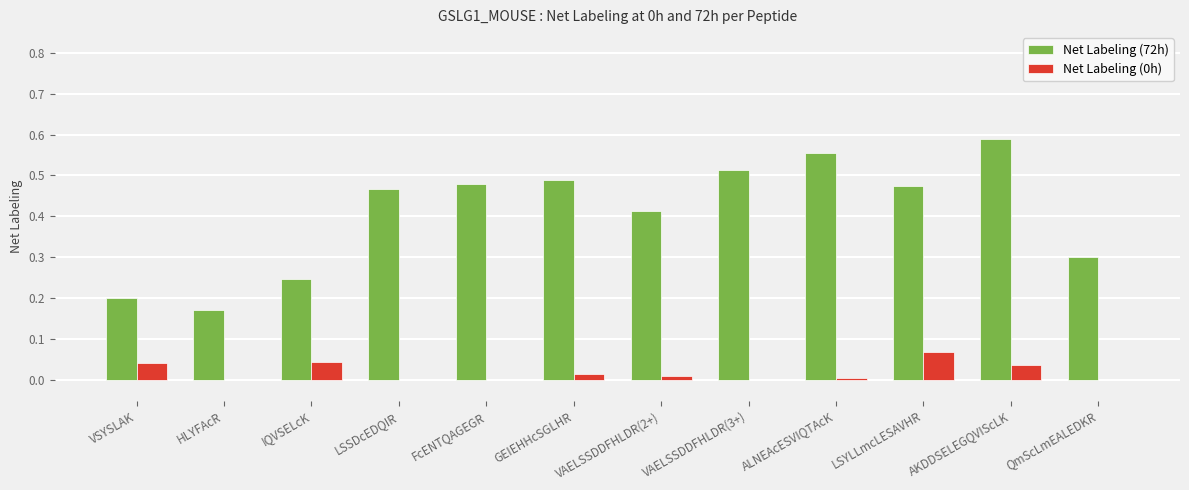

At which label does Net Labeling (0h) reach its peak?

LSYLLmcLESAVHR